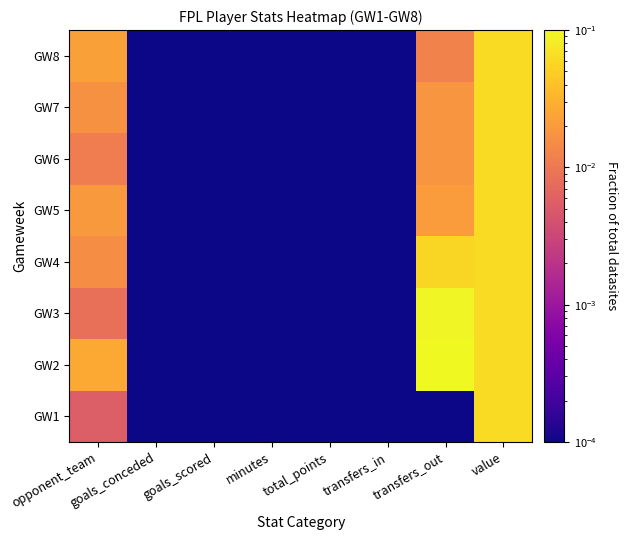

At how many categories does at least one series exceed 0?

8